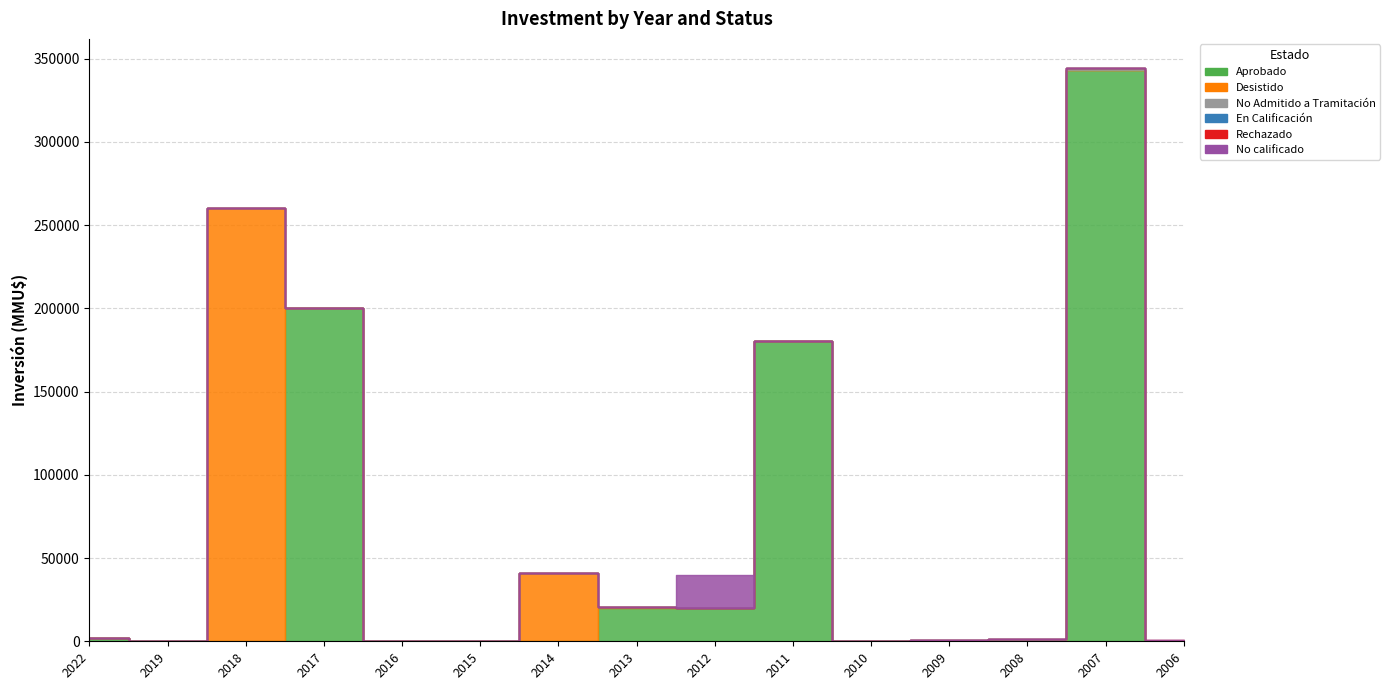

True or false: Rechazado has more than 2 interior local peaks.

False